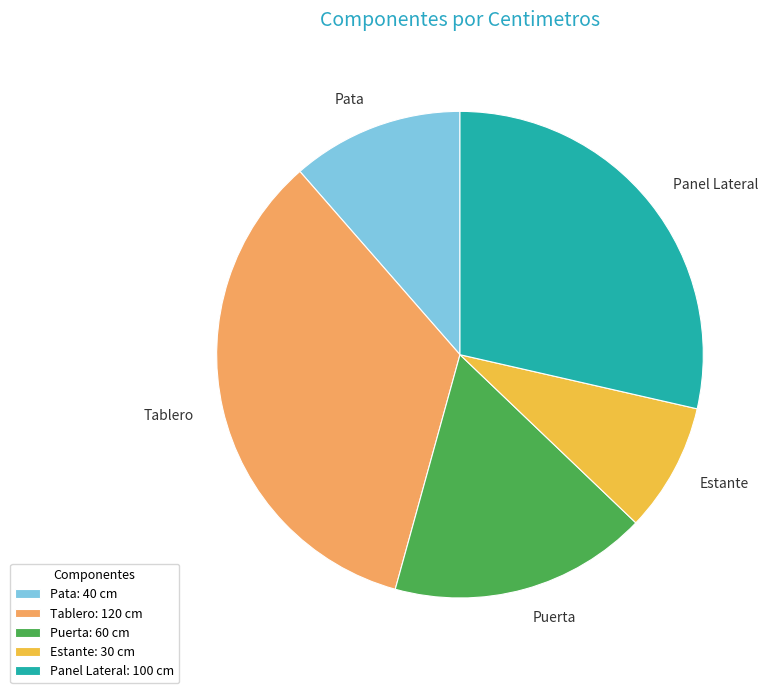

Which slice is the largest?

Tablero